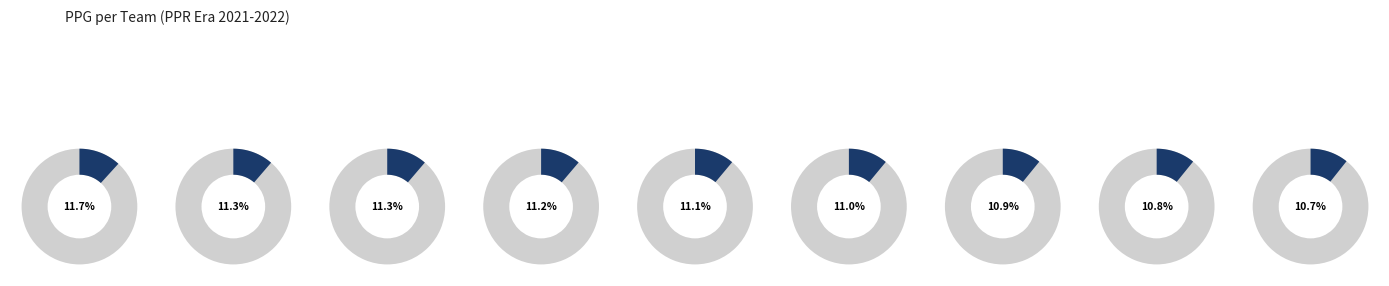

Rank the categories by value from lowest to highest.

Null Hypothesis, Brady = Washed Up IV, Gee Whiz Darnell, GOBias Industries (2022), Brady = Washed Up III, Dak to Dak, GOBias Industries, Jasjaap's Primo Team, Pay Dirt and Pylons